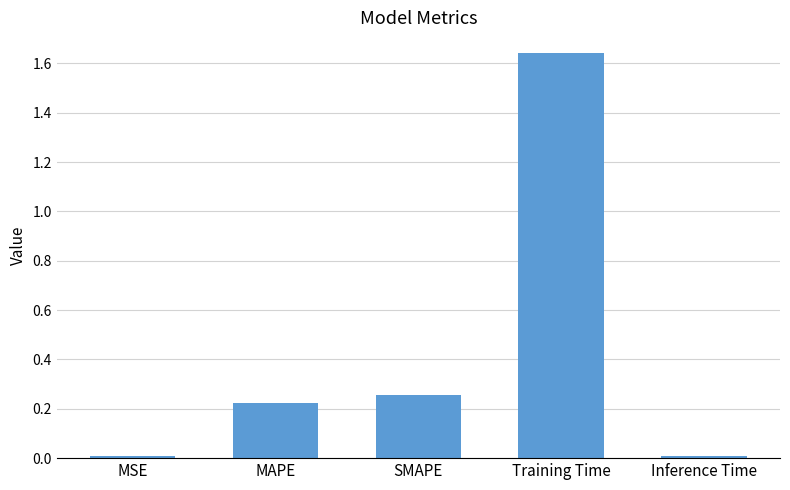

The chart shows a value of 0.1 at MAPE. True or false?

False